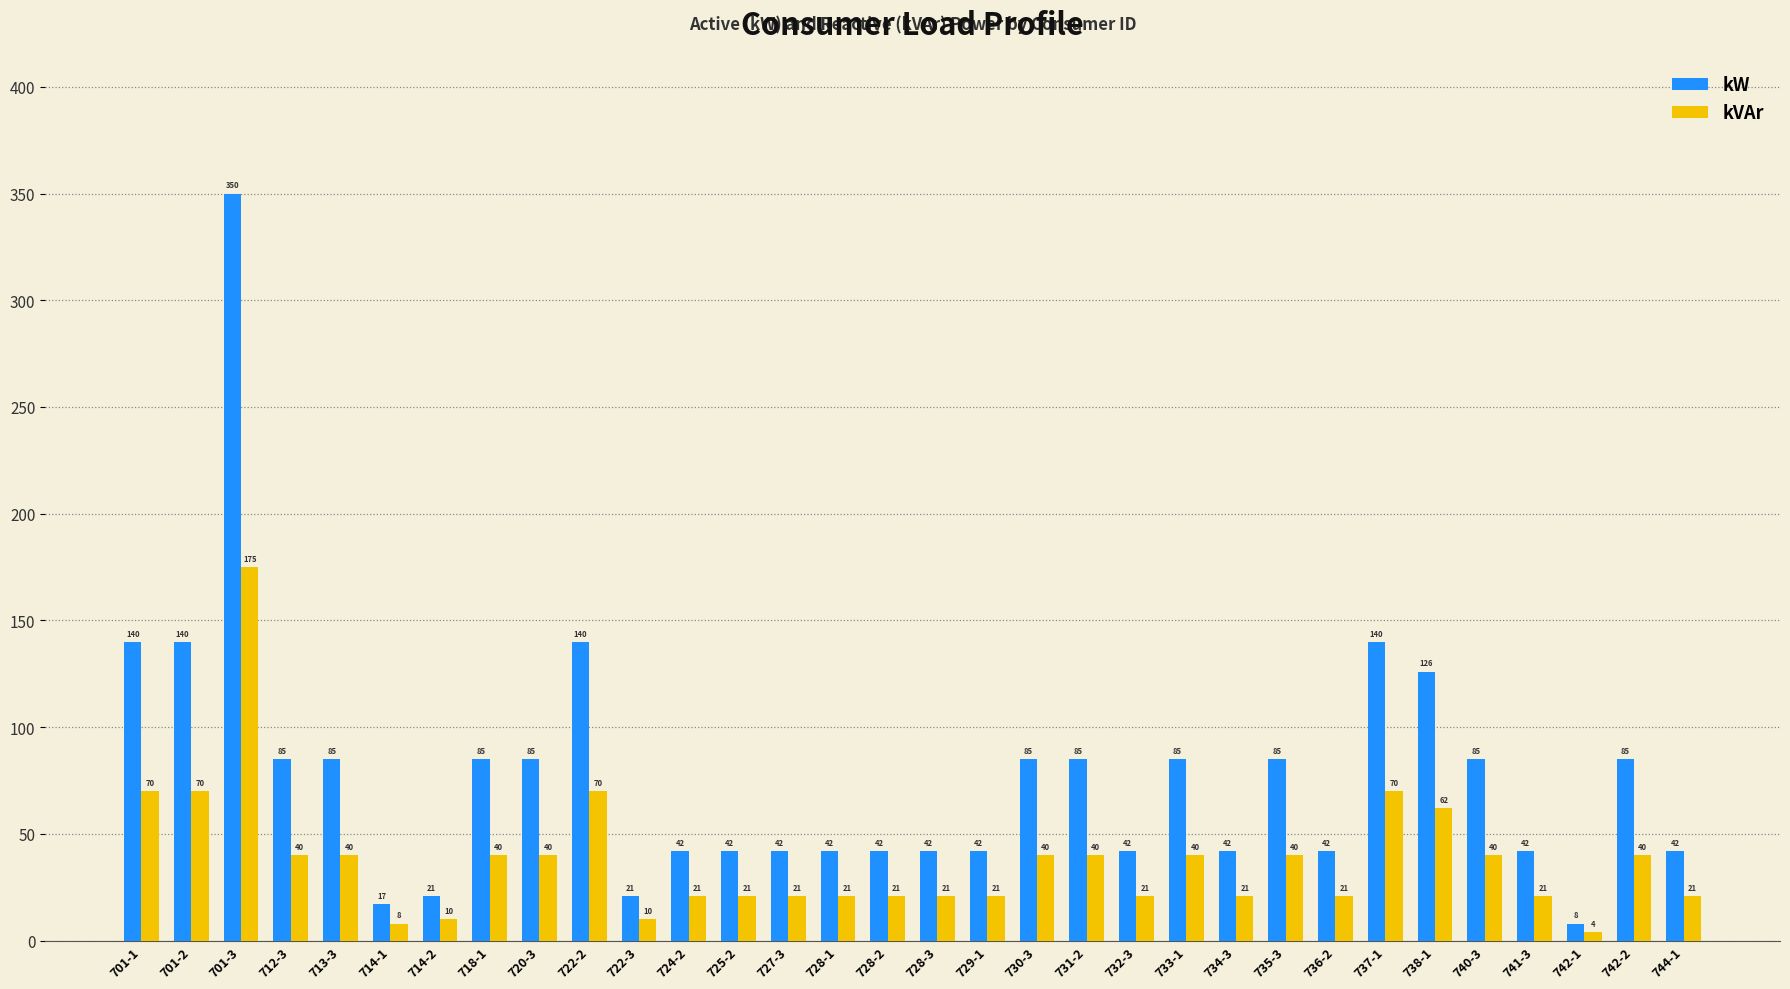

Is it true that kVAr equals 97 at 722-2?

False